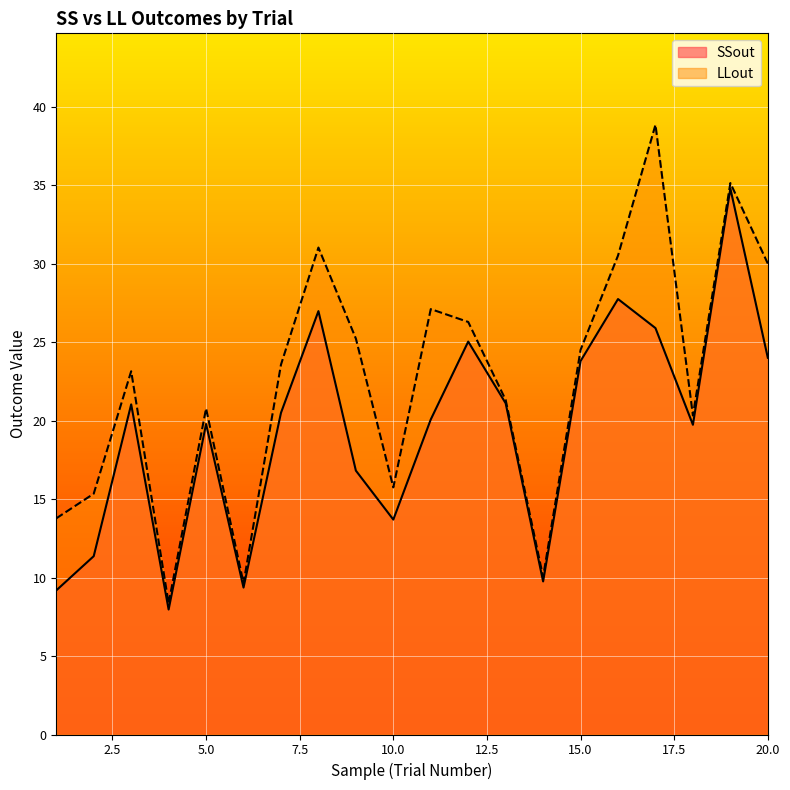

In LLout, how many points are lower than both neighbors (excluding endpoints)?

5